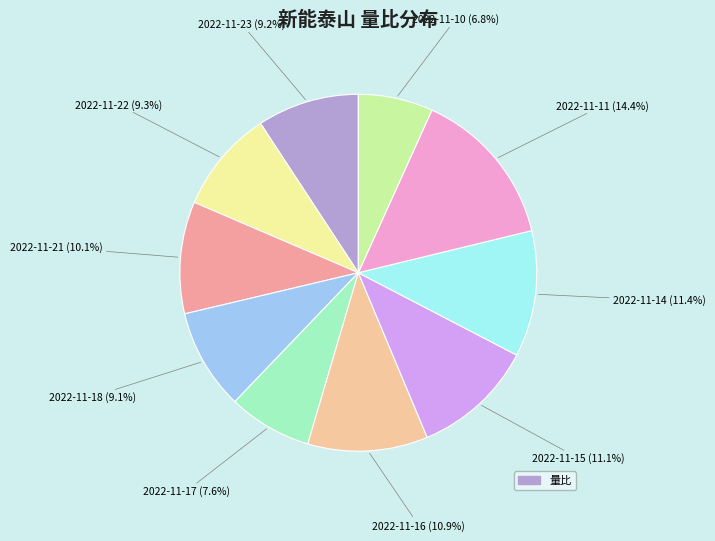

Which slice is the largest?

2022-11-11